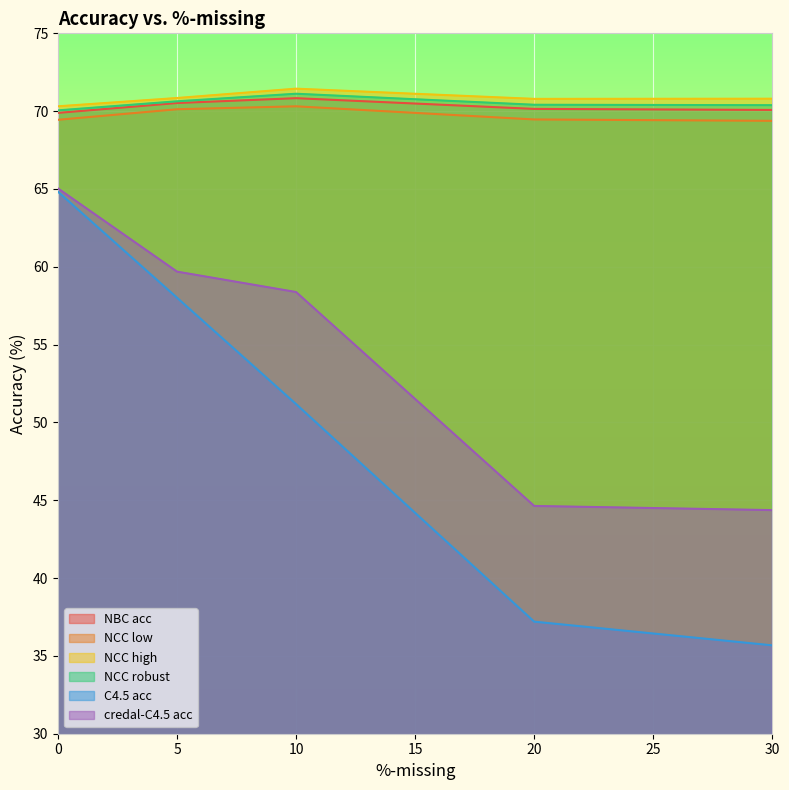

Is it true that credal-C4.5 acc equals 58.4 at 10?

True